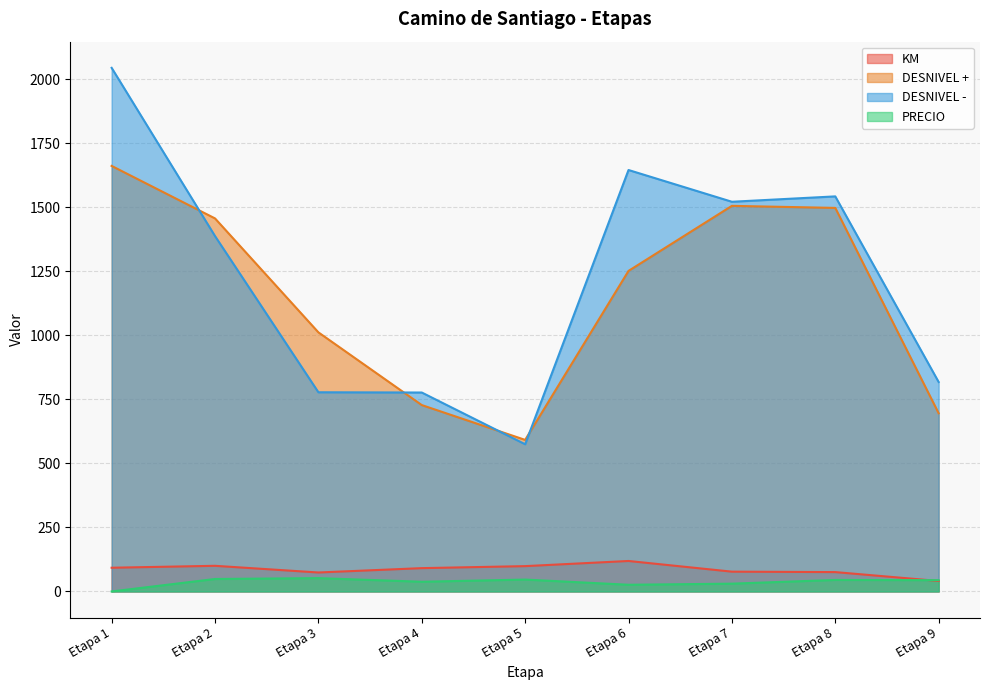

How many values in PRECIO are above zero?

8